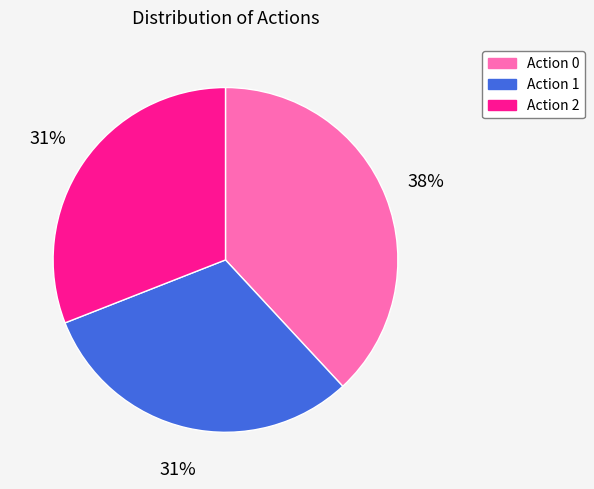

Does any single category account for the majority?

No